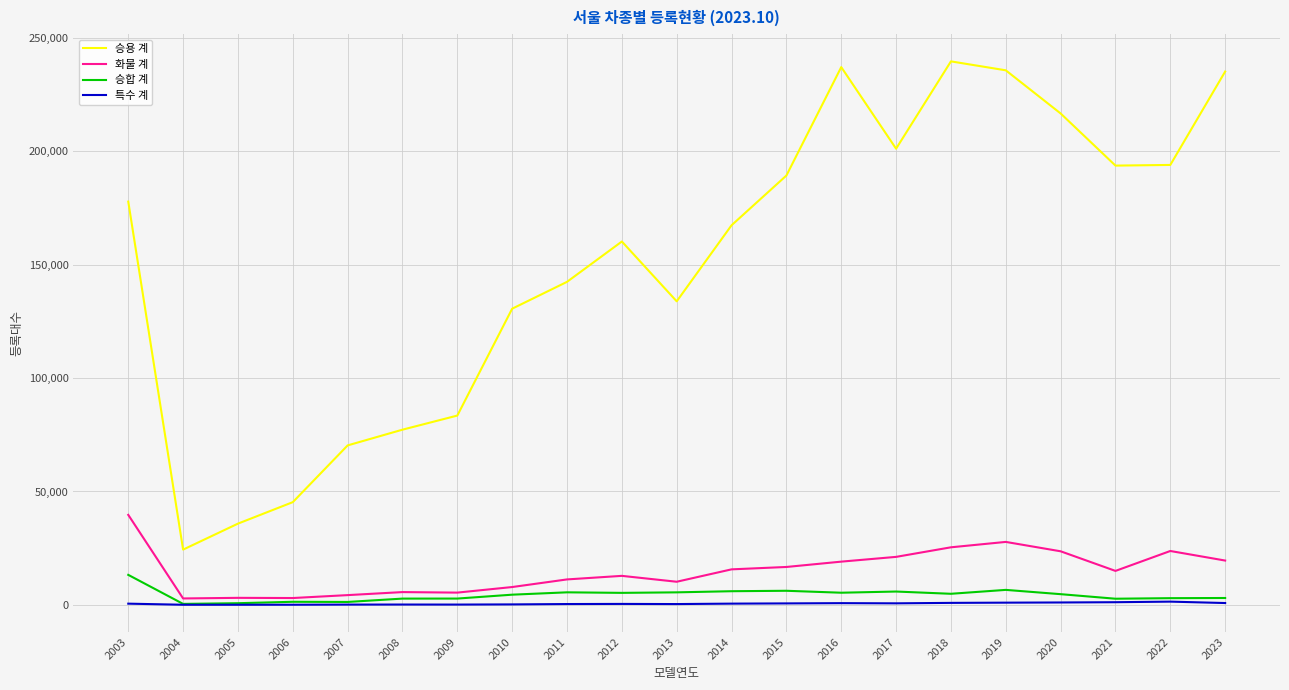

Where is the first local minimum for 승용 계?

2004